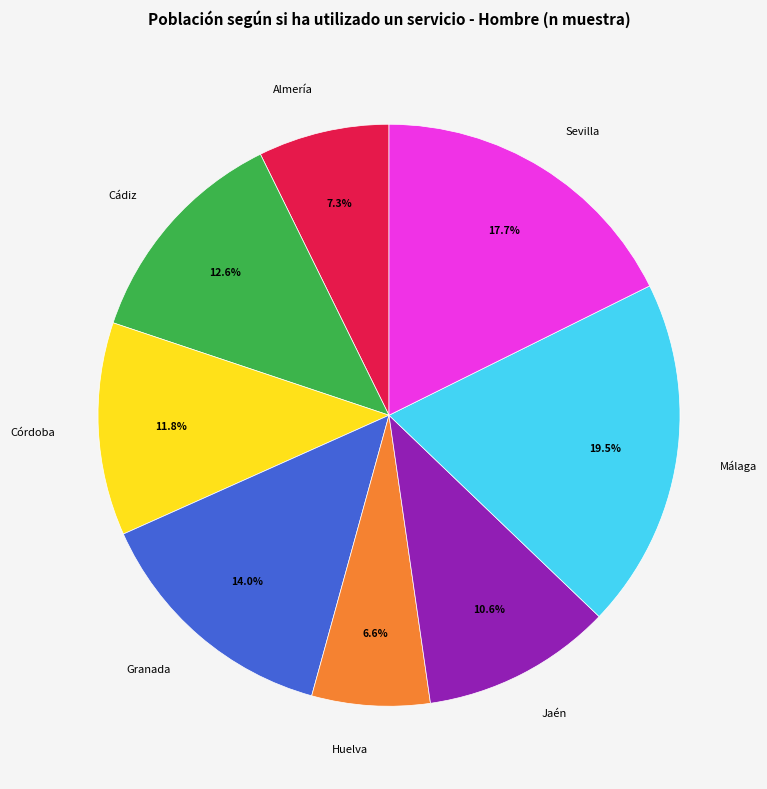

Is there any slice that represents more than half of the pie?

No